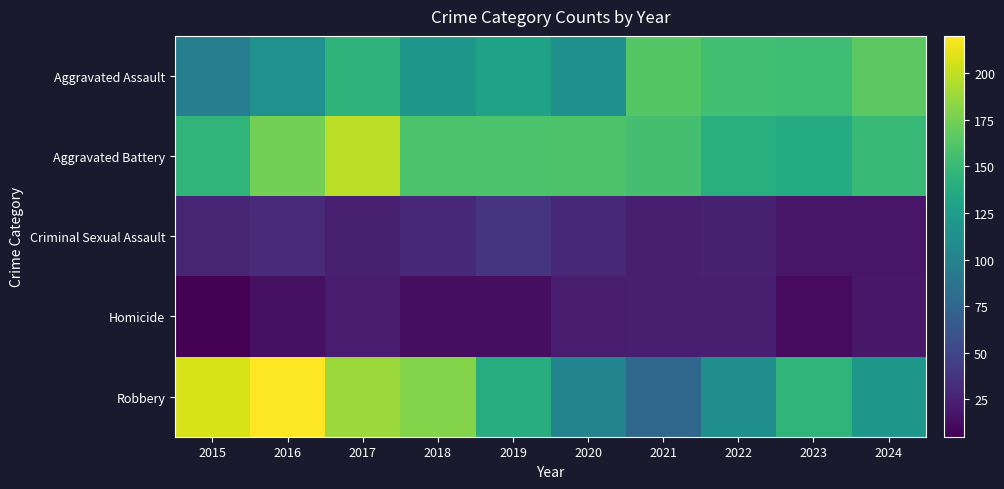

Which series has the largest total across all categories?

Aggravated Battery